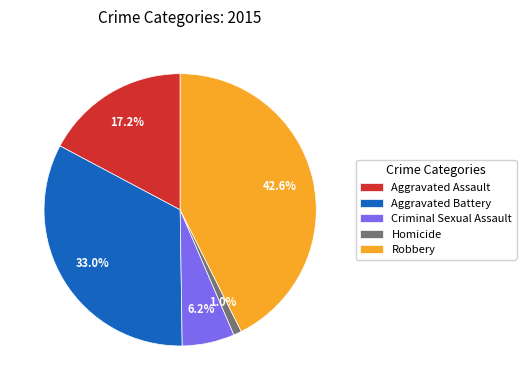

The Criminal Sexual Assault slice represents 12% of the pie. True or false?

False